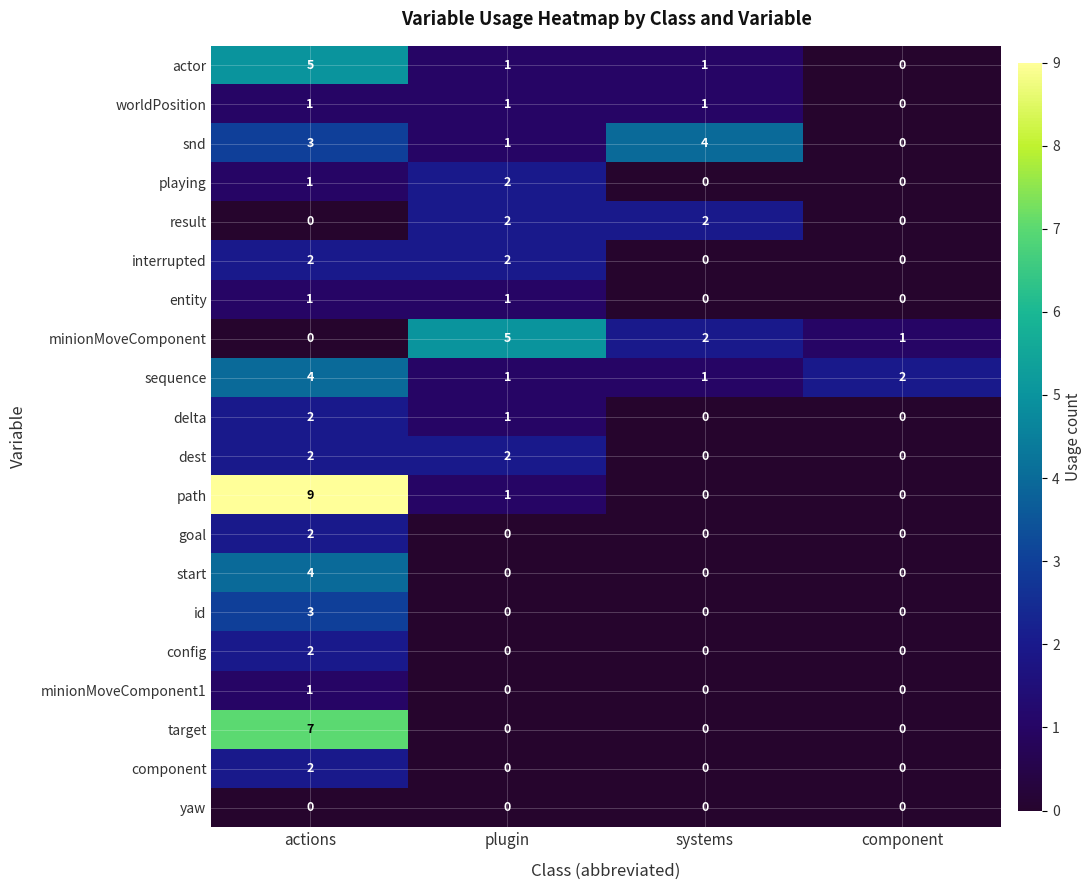

Which series has the largest total across all categories?

path